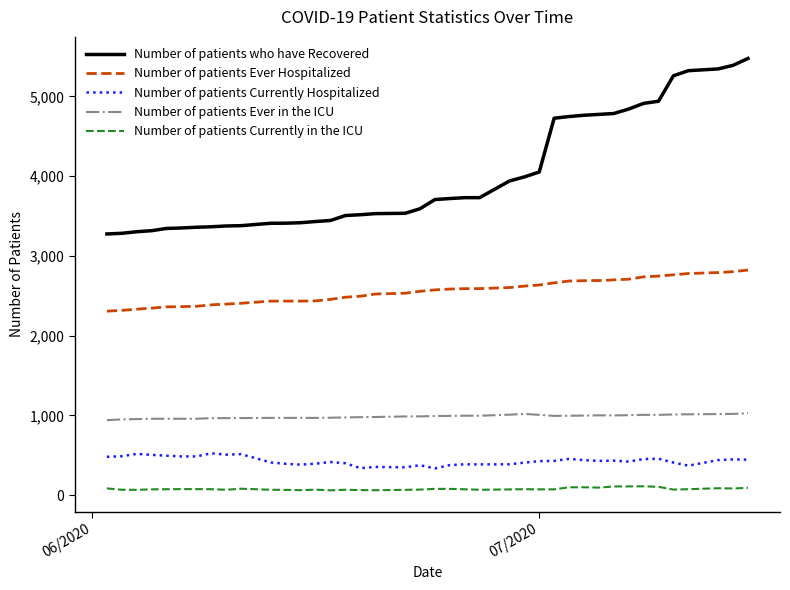

What is the difference between the maximum and minimum values in the Number of patients who have Recovered series?

2200